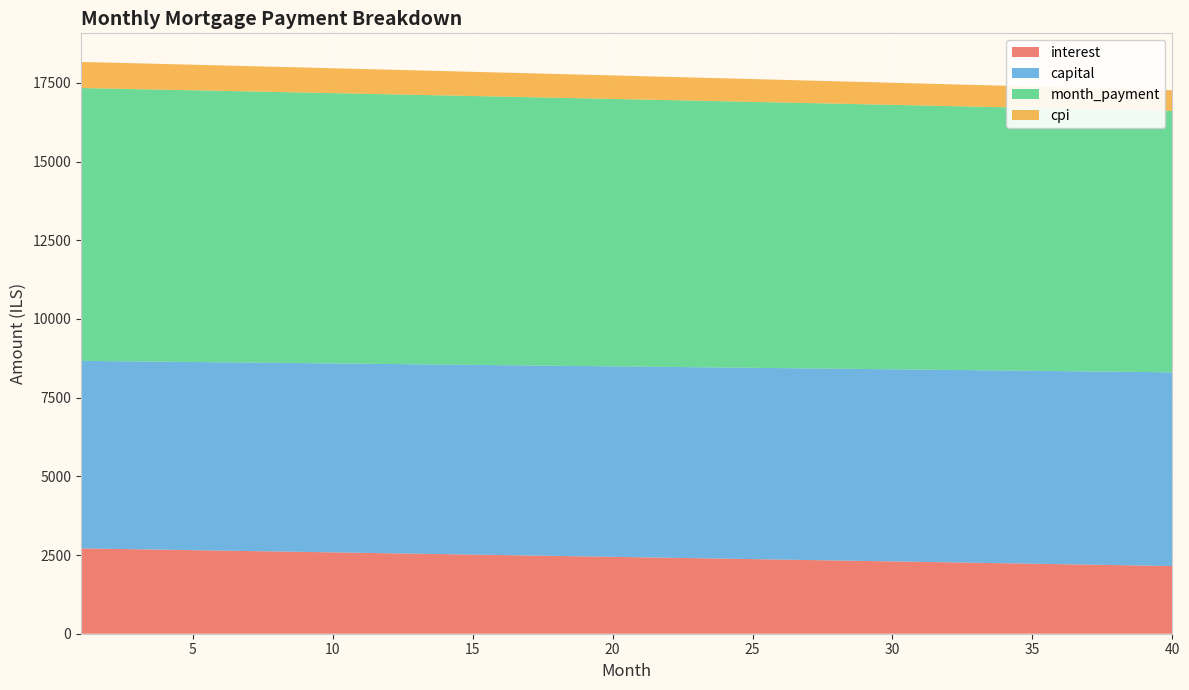

Reading right to left, list all the values displayed in this chart.

interest: 2150.1	2164.9	2179.8	2194.6	2209.4	2224.1	2238.9	2253.6	2268.2	2282.9	2297.5	2312.1	2326.7	2341.3	2355.8	2370.3	2384.8	2399.2	2413.6	2428.0	2442.4	2456.7	2471.1	2485.3	2499.6	2513.8	2528.1	2542.3	2556.4	2570.6	2584.7	2598.8	2612.8	2626.9	2640.9	2654.9	2668.8	2682.8	2696.7	2710.6
capital: 6154.1	6148.9	6143.8	6138.7	6133.6	6128.5	6123.4	6118.3	6113.2	6108.1	6103.0	6097.9	6092.8	6087.8	6082.7	6077.6	6072.6	6067.5	6062.5	6057.4	6052.4	6047.3	6042.3	6037.3	6032.2	6027.2	6022.2	6017.2	6012.2	6007.2	6002.2	5997.2	5992.2	5987.2	5982.2	5977.2	5972.2	5967.3	5962.3	5957.3
month_payment: 8304.1	8313.9	8323.6	8333.3	8343.0	8352.6	8362.2	8371.8	8381.4	8391.0	8400.5	8410.0	8419.5	8429.0	8438.5	8447.9	8457.3	8466.7	8476.1	8485.4	8494.8	8504.1	8513.4	8522.6	8531.9	8541.1	8550.3	8559.5	8568.6	8577.7	8586.9	8596.0	8605.0	8614.1	8623.1	8632.1	8641.1	8650.1	8659.0	8667.9
cpi: 656.4	661.0	665.6	670.1	674.7	679.2	683.8	688.3	692.8	697.3	701.9	706.3	710.8	715.3	719.8	724.2	728.7	733.2	737.6	742.0	746.5	750.9	755.3	759.7	764.1	768.5	772.9	777.2	781.6	785.9	790.3	794.6	799.0	803.3	807.6	811.9	816.2	820.5	824.8	829.1